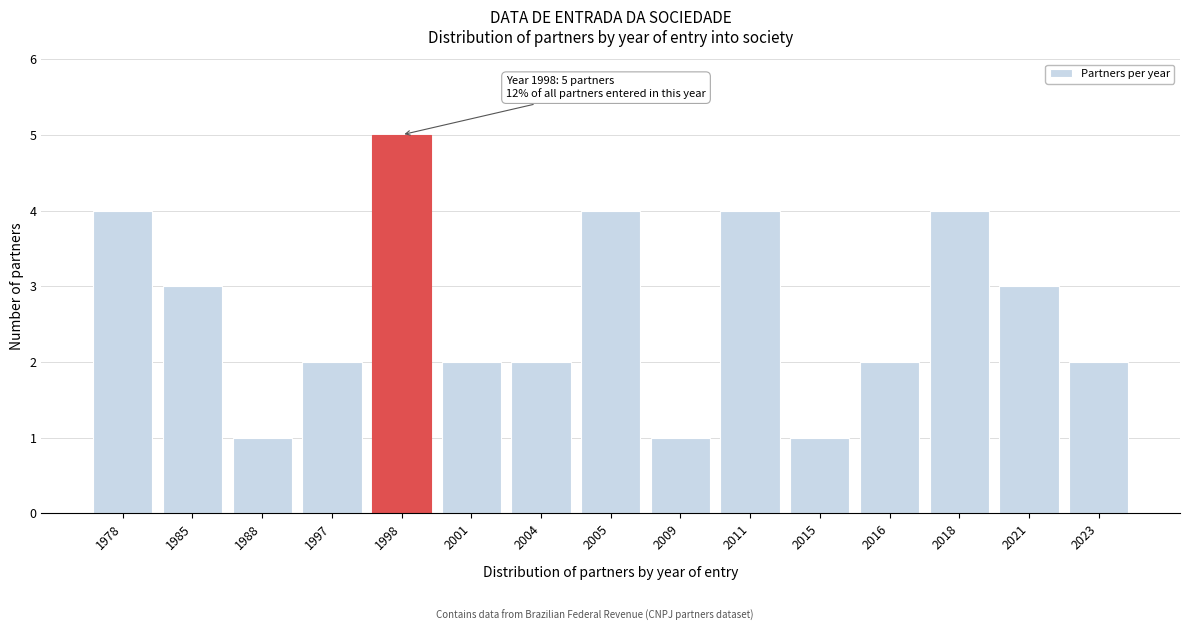

Reading left to right, transcribe all the data shown in this chart.

4	3	1	2	5	2	2	4	1	4	1	2	4	3	2